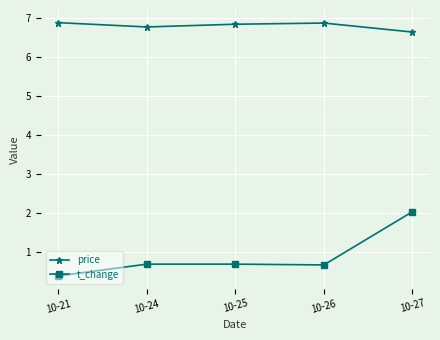

True or false: price and t_change intersect in this chart.

False